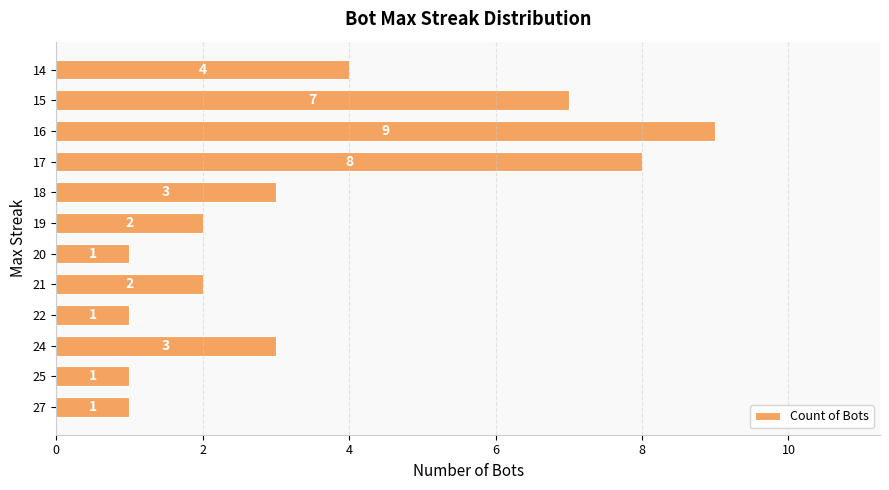

Which label corresponds to the largest value in the chart?

16